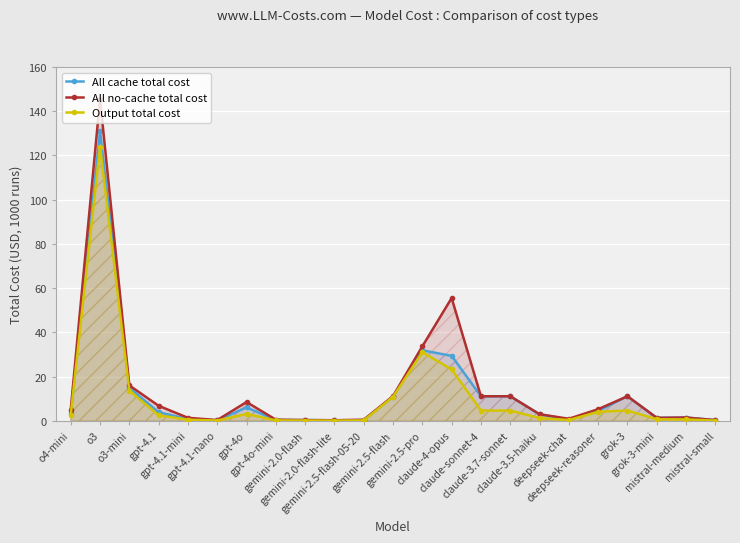

Is it true that All cache total cost equals 14.9 at o3-mini?

True